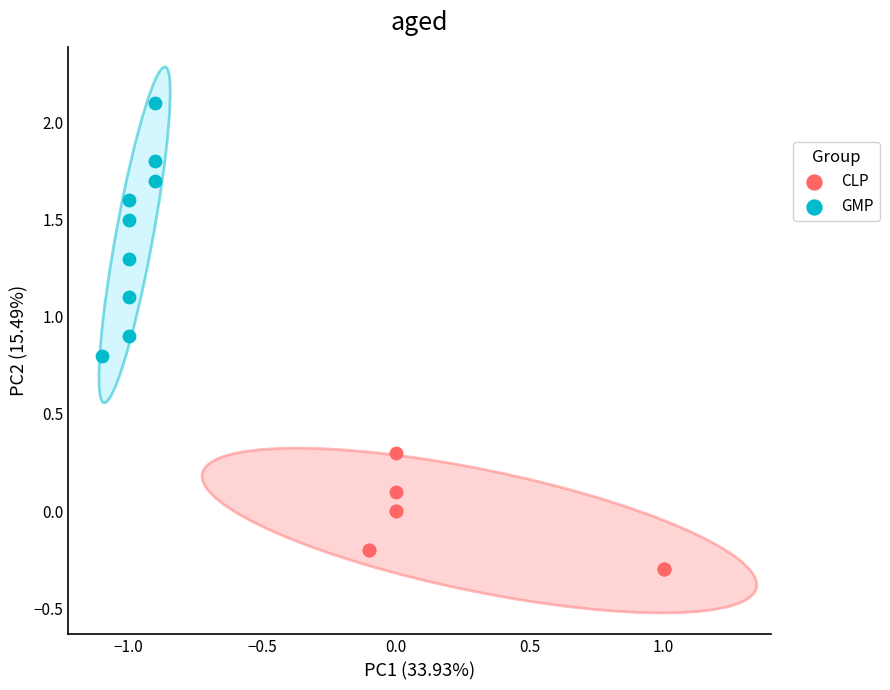

Which series contains the lowest Y value?

CLP